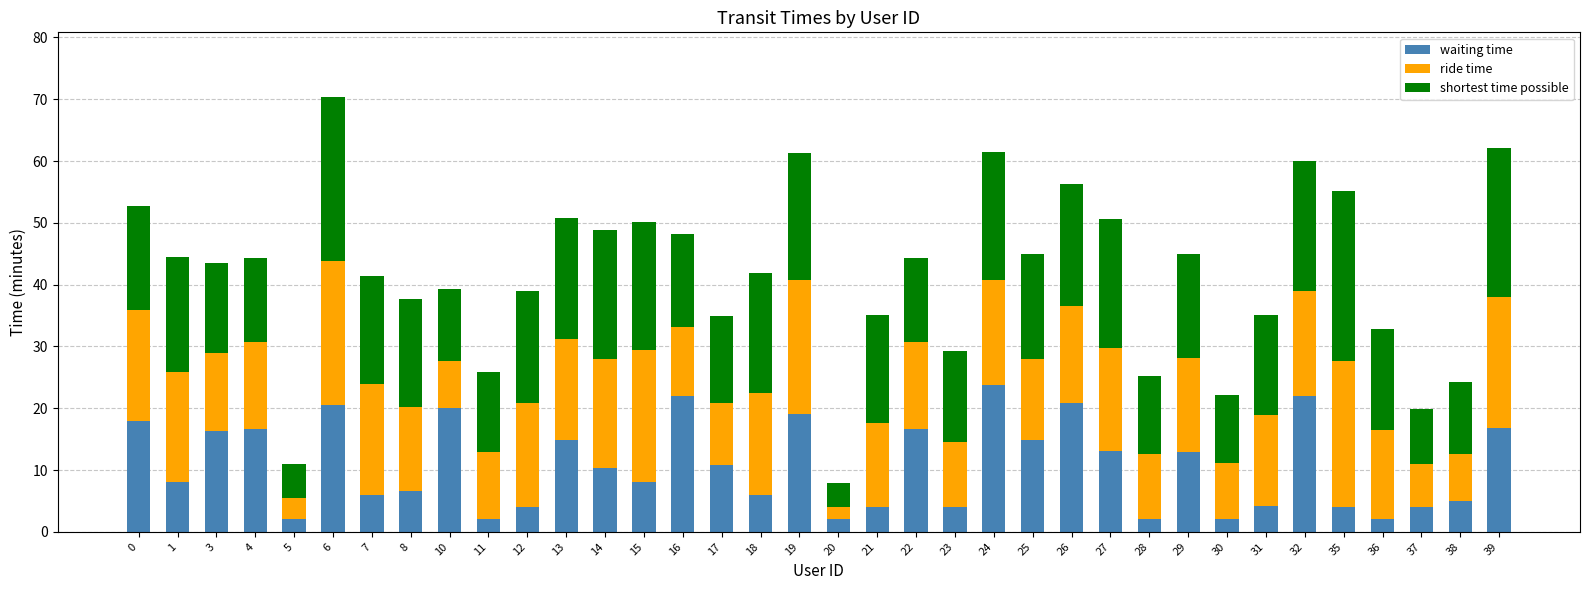

At which category is the sum across all series the highest?

6